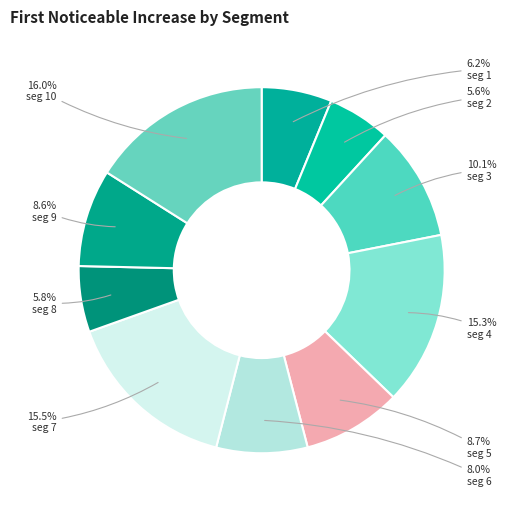

Is there any slice that represents more than half of the pie?

No